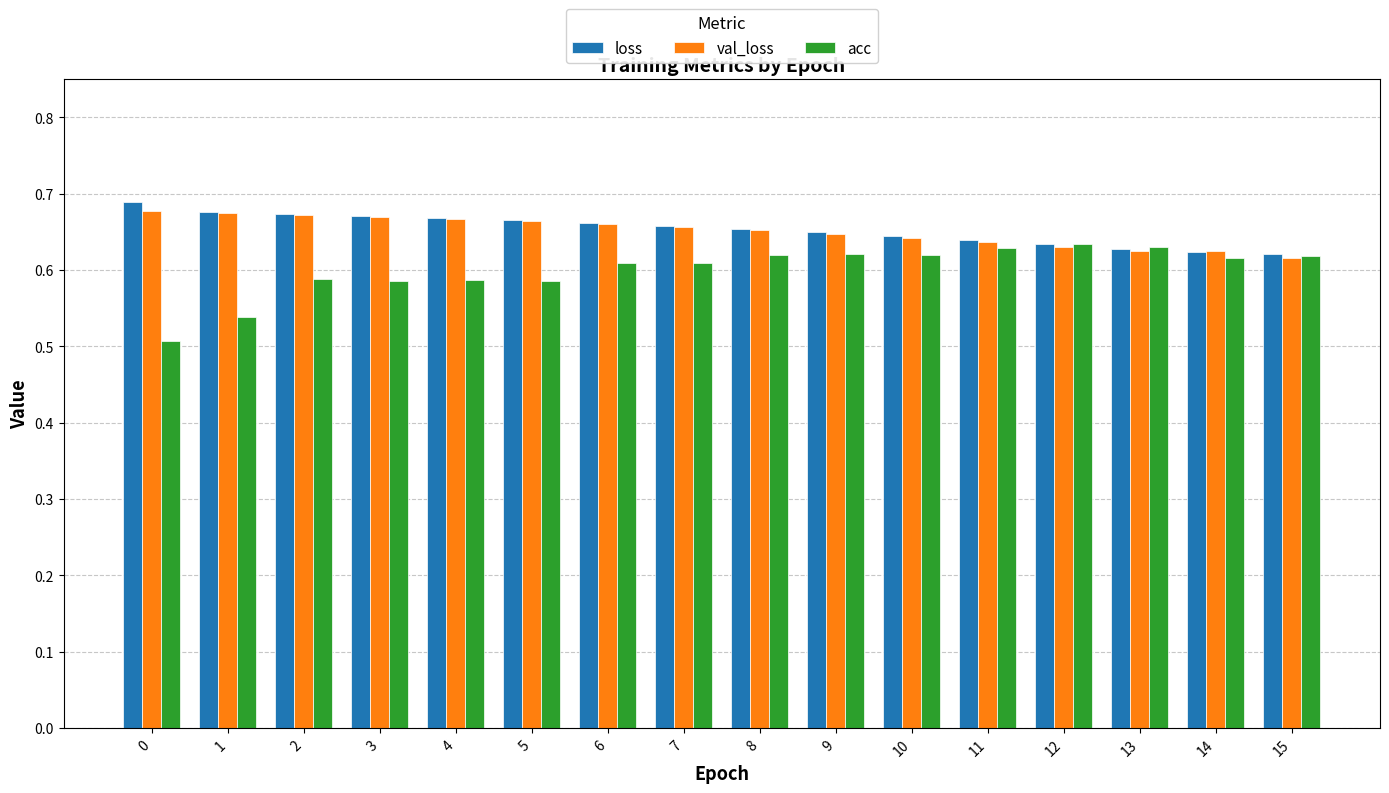

How many loss values are between 0 and 1?

16